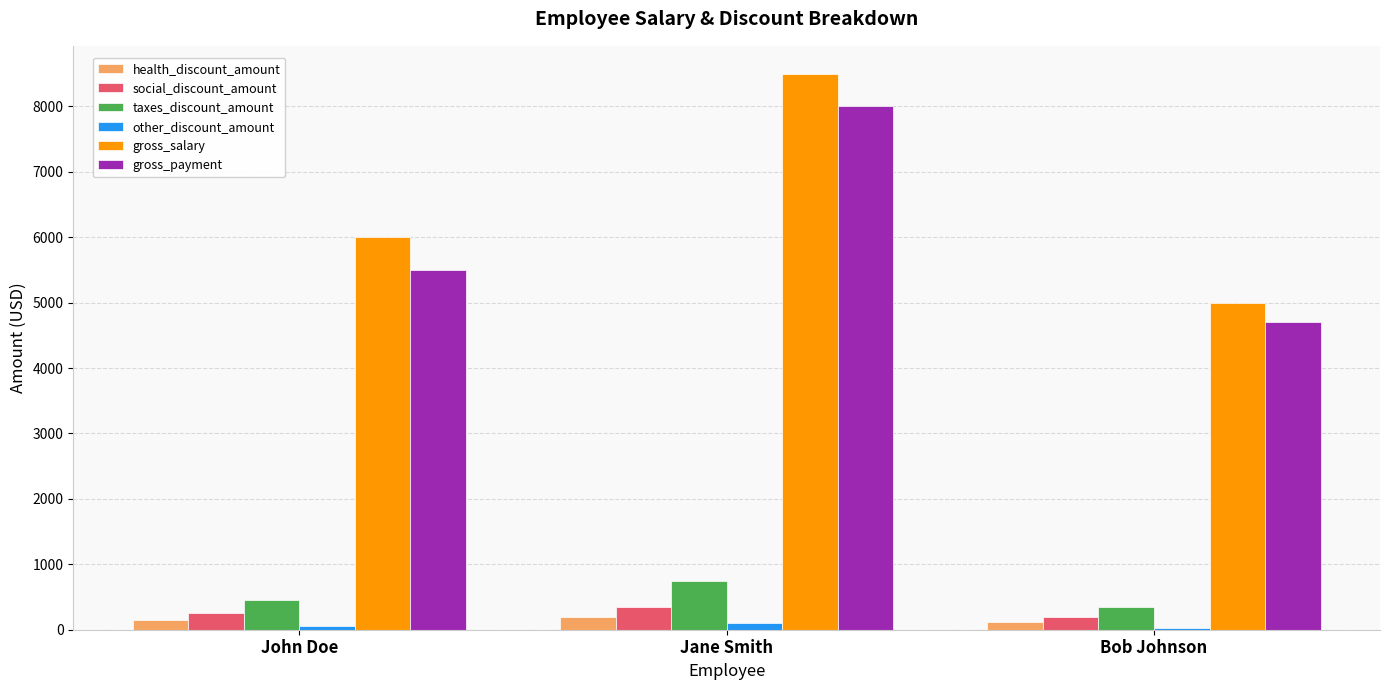

What is the average value of the social_discount_amount series?

267